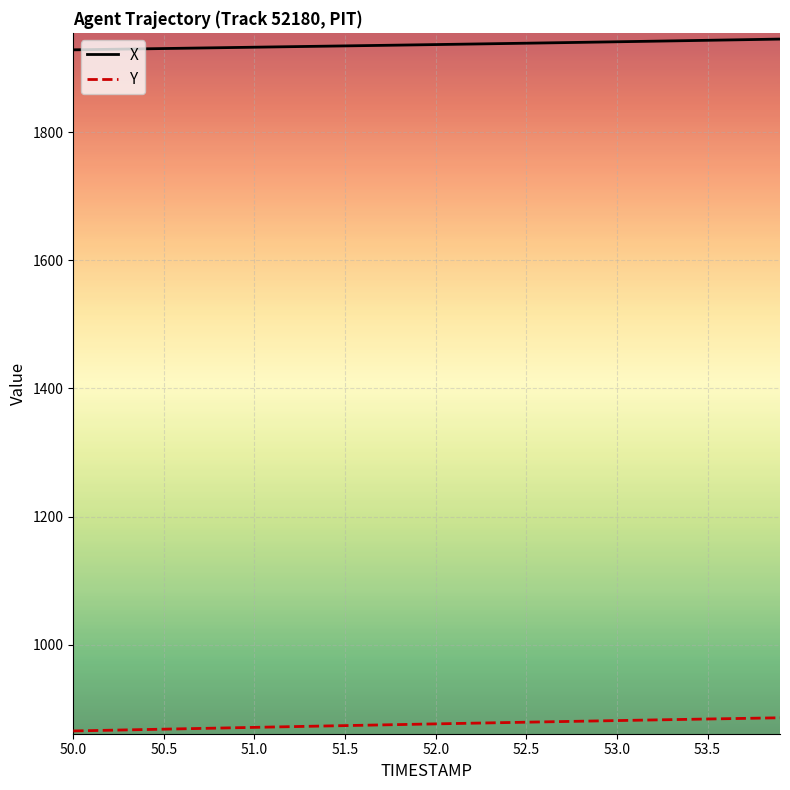

Which series has the largest total across all categories?

X